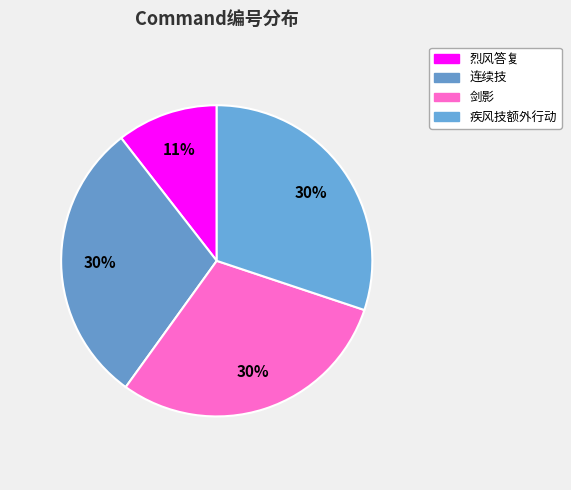

How many segments does this pie chart have?

4